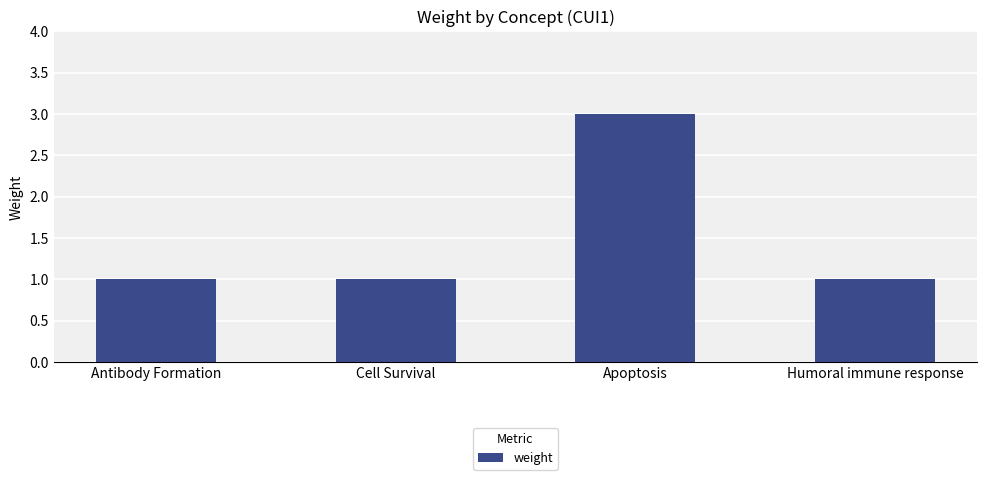

Between Humoral immune response and Apoptosis, which is larger?

Apoptosis